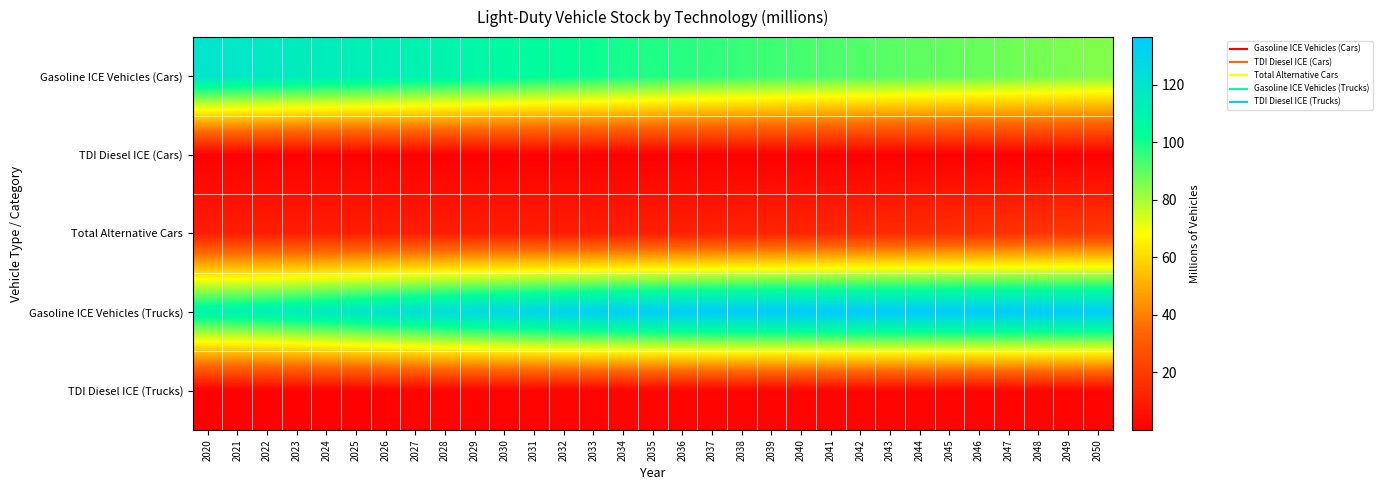

Which series has the largest range (max minus min)?

Gasoline ICE Vehicles (Cars)